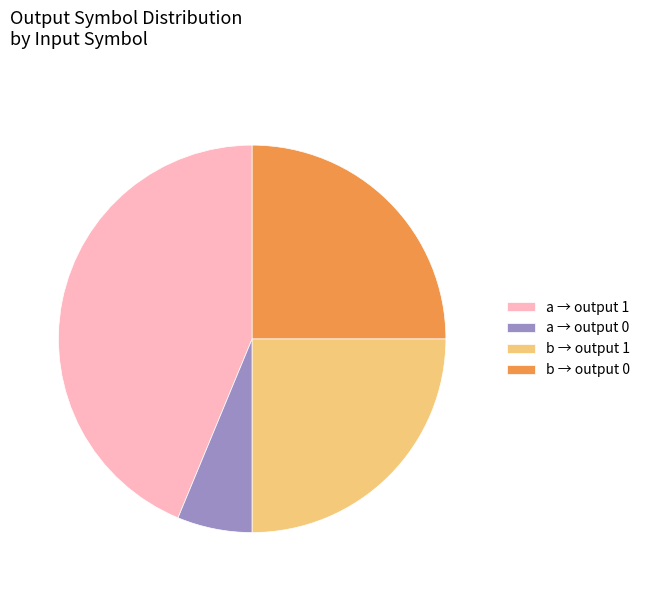

Which slice is the largest?

a → output 1